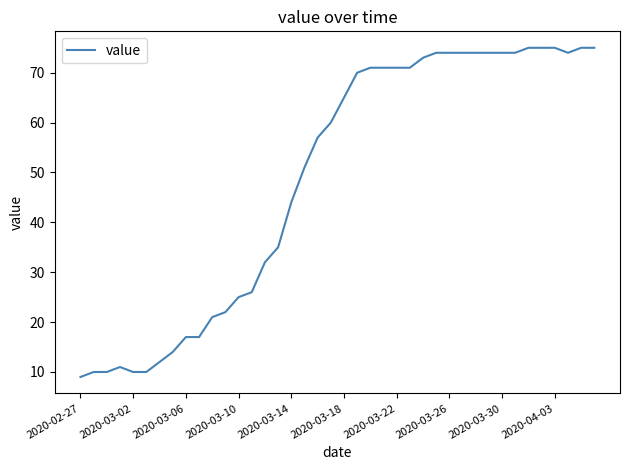

What is the smallest value displayed?

9